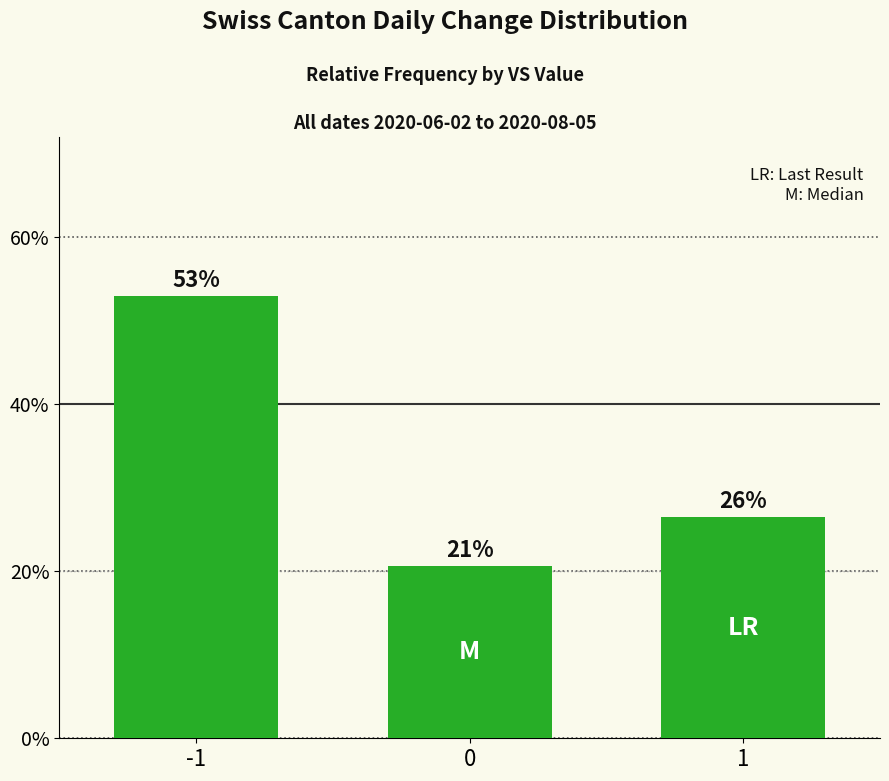

Are the bars horizontal?

No